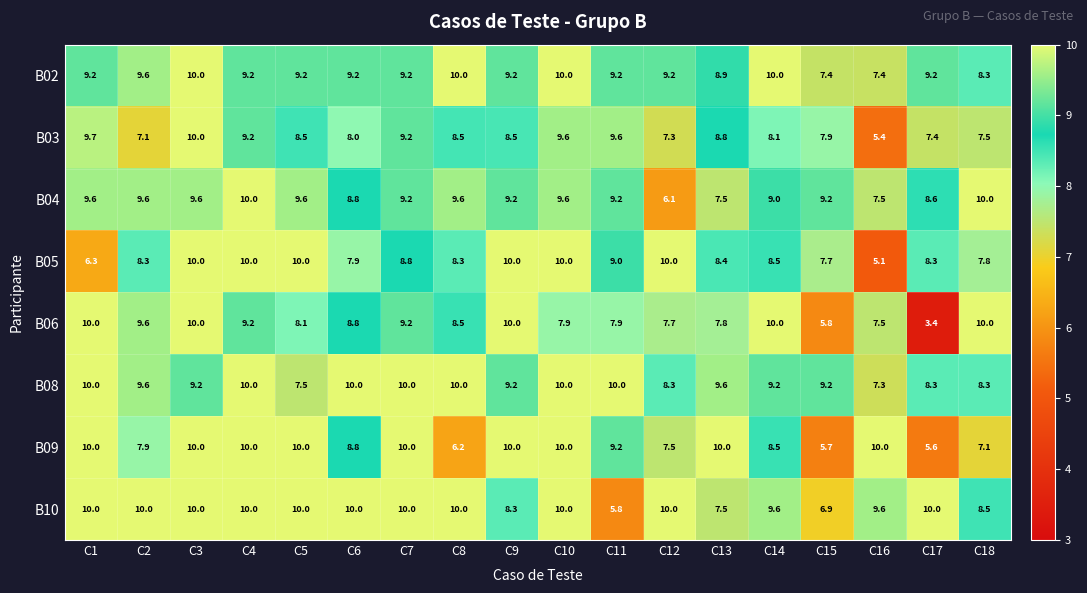

Count the number of categories in the chart.

18